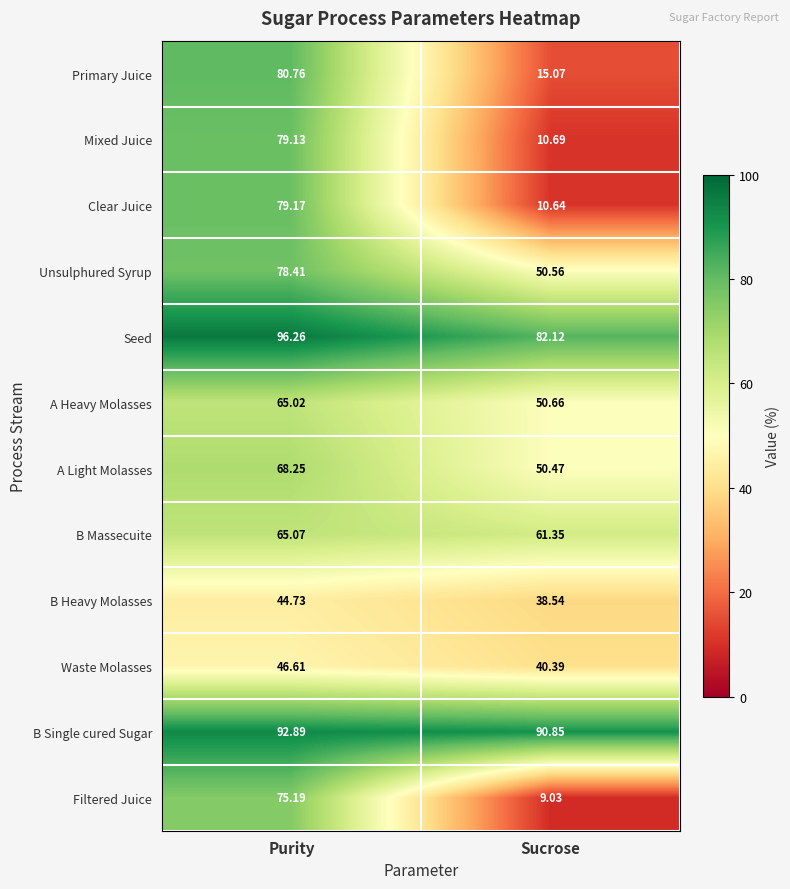

Which label corresponds to the largest value in the chart?

Purity